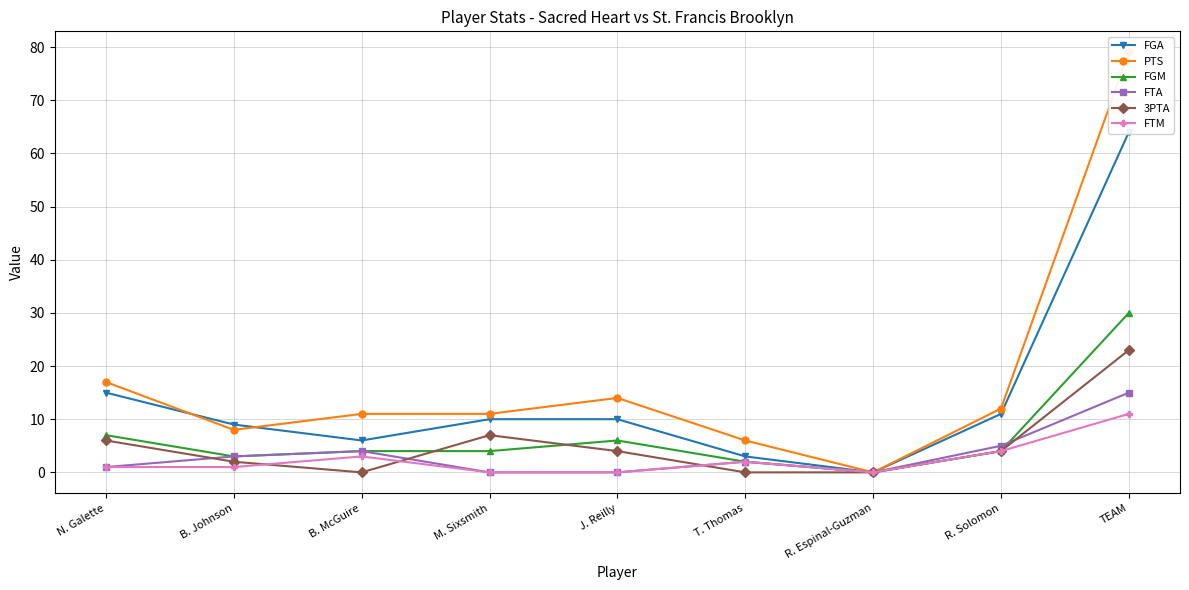

How many interior local valleys does the FGA series have?

2